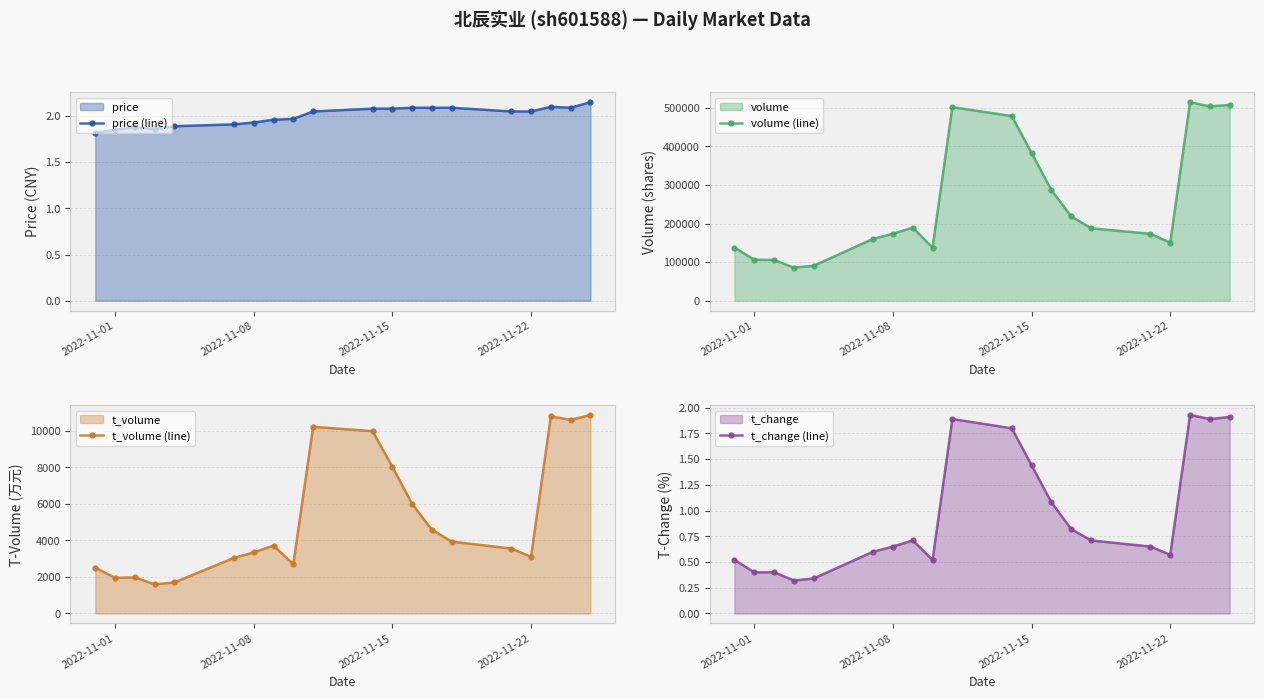

Is it true that price (line) equals 0.6 at 2022-11-01?

False